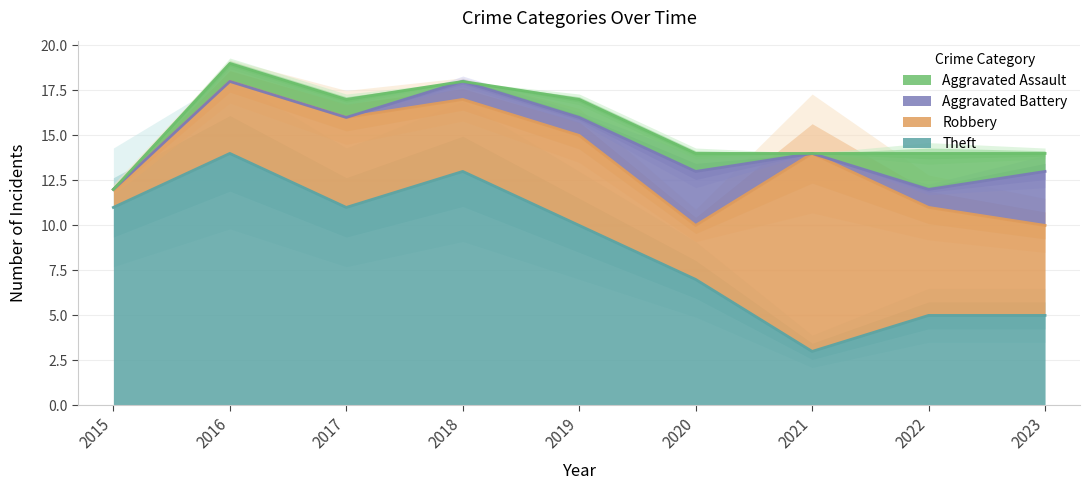

True or false: Aggravated Assault has more than 2 points higher than both neighbors.

False